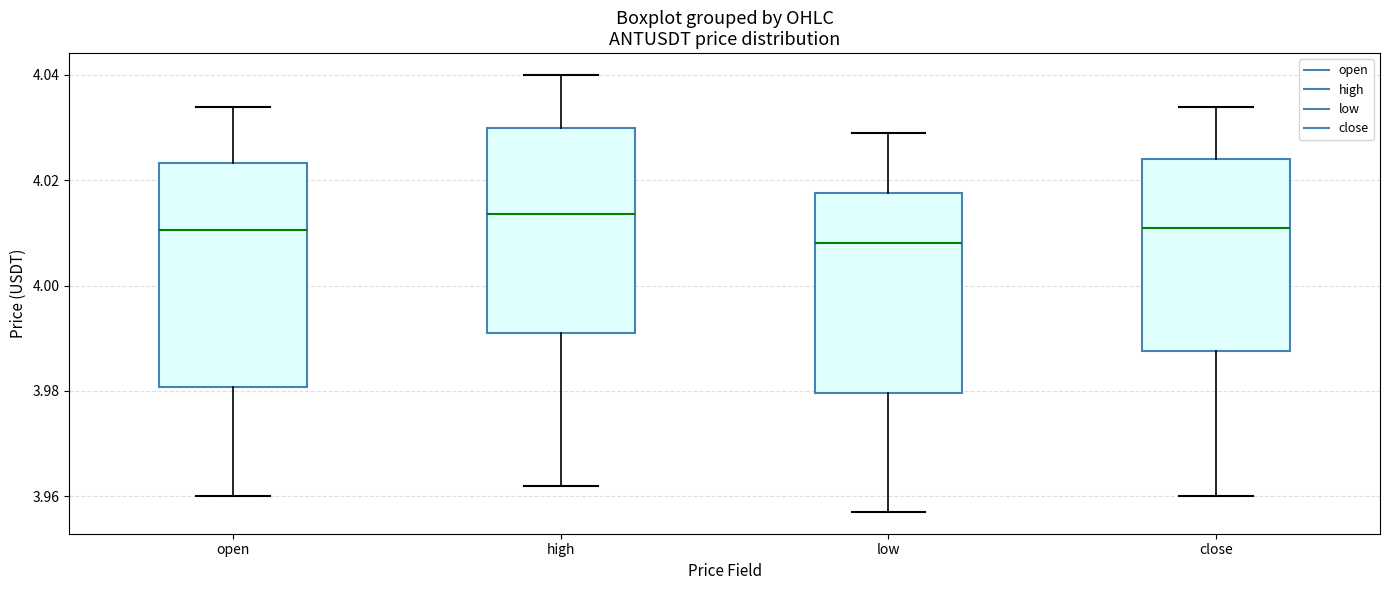

Reading left to right, read every box against the y-axis: the position of its median line, the range the box covers, and the ends of its whiskers. The values are not printed on the chart, so give them approximately, as read against the axis.

open: median 4.010, box 3.980 to 4.024, whiskers 3.960 to 4.034
high: median 4.014, box 3.992 to 4.030, whiskers 3.962 to 4.040
low: median 4.008, box 3.980 to 4.018, whiskers 3.958 to 4.030
close: median 4.012, box 3.988 to 4.024, whiskers 3.960 to 4.034